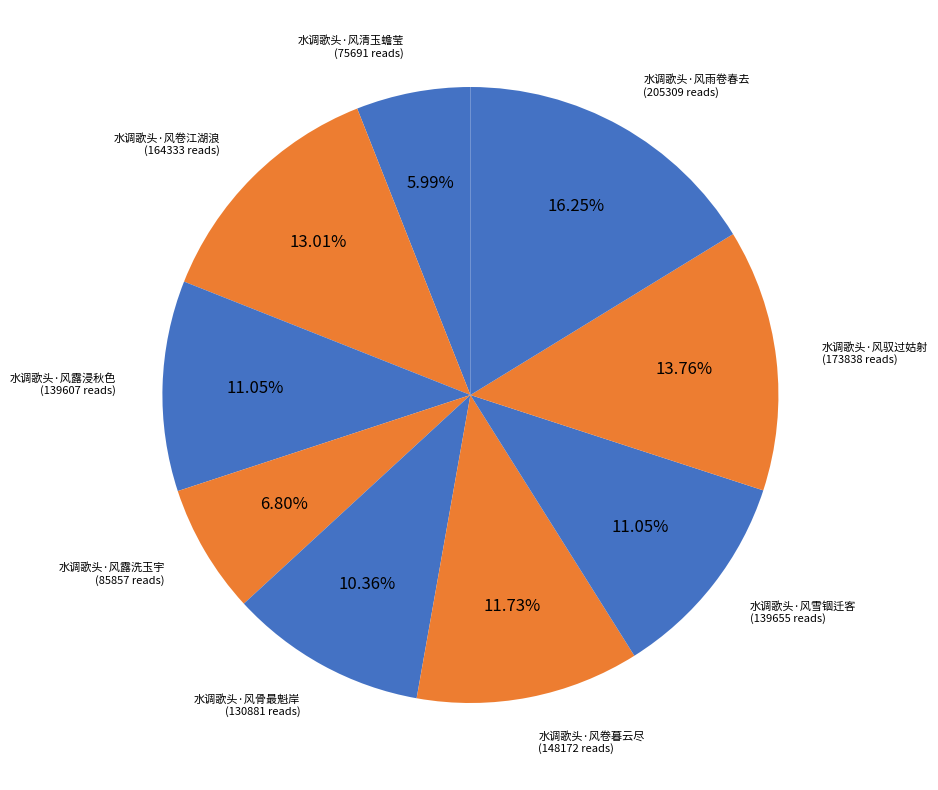

What percentage is the 水调歌头·风雨卷春去 slice, to the nearest percent?

16%